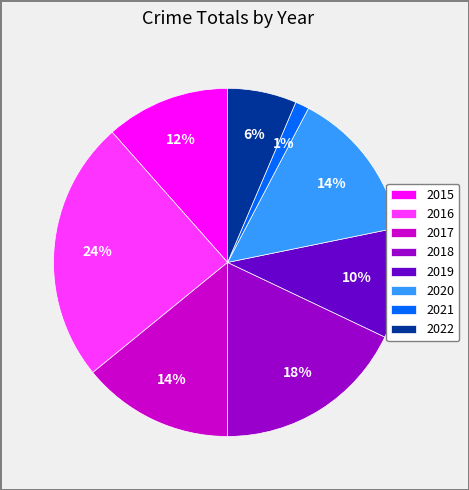

True or false: 2021 accounts for 14% of the total.

False